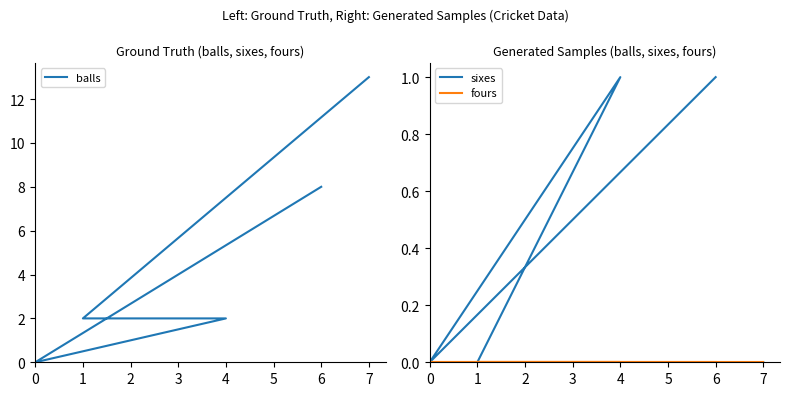

How many categories are shown in the chart?

5